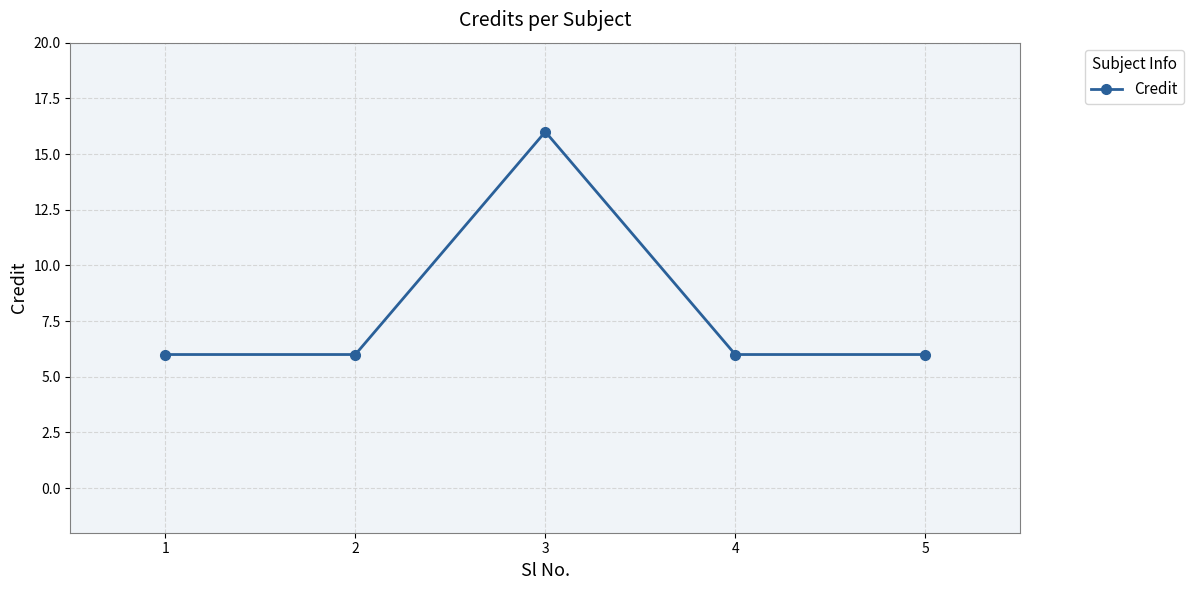

What is the minimum value shown in the chart?

6